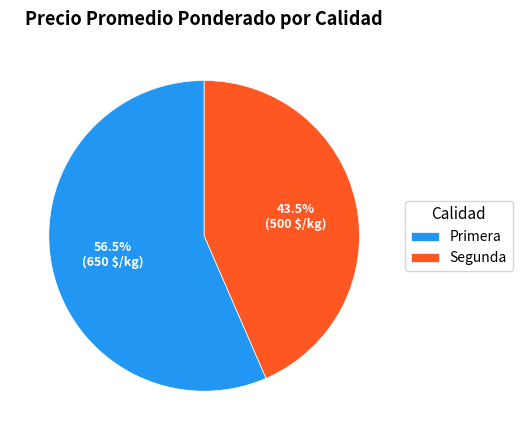

What is the ratio of the value at Segunda to the value at Primera?

0.8